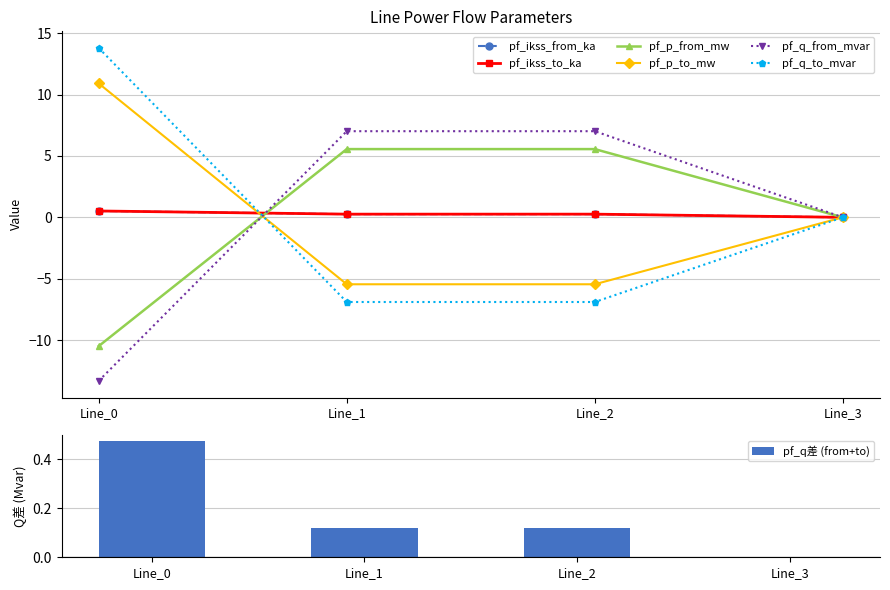

What is the total value across all series at Line_0?

1.9